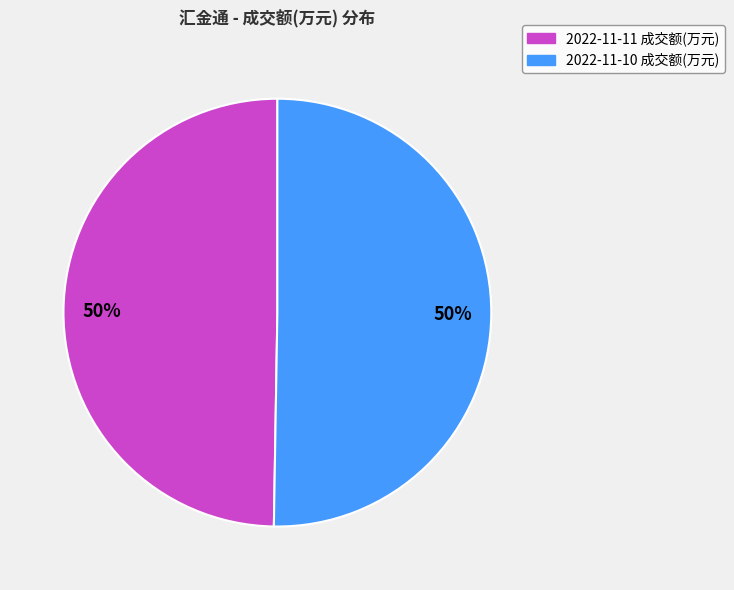

To the nearest percent, what percentage of the pie is 2022-11-11 成交额(万元)?

50%